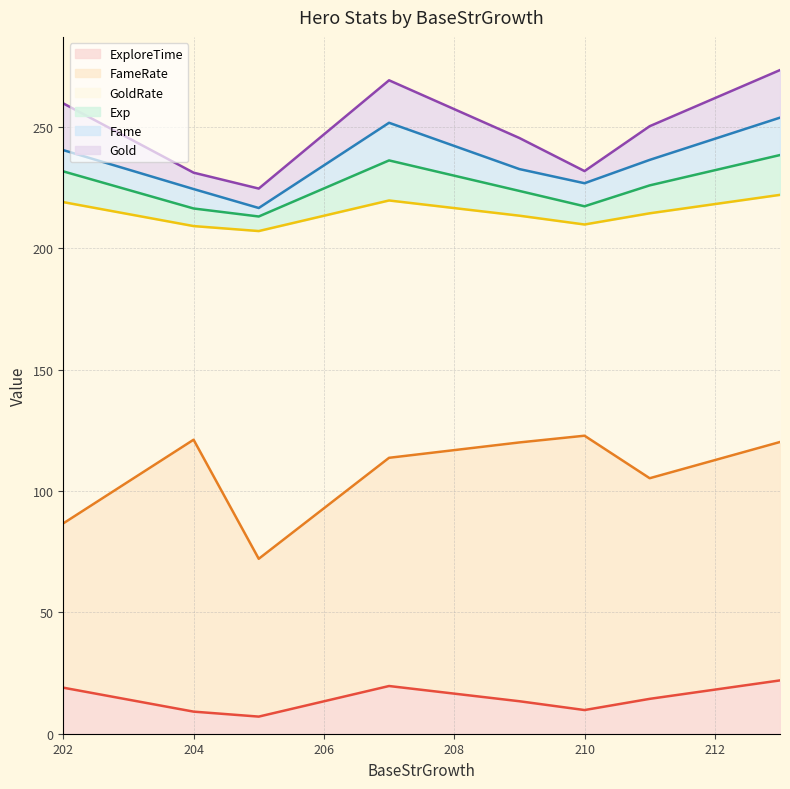

After their last crossing, which series has the higher values: Exp or Fame?

Exp